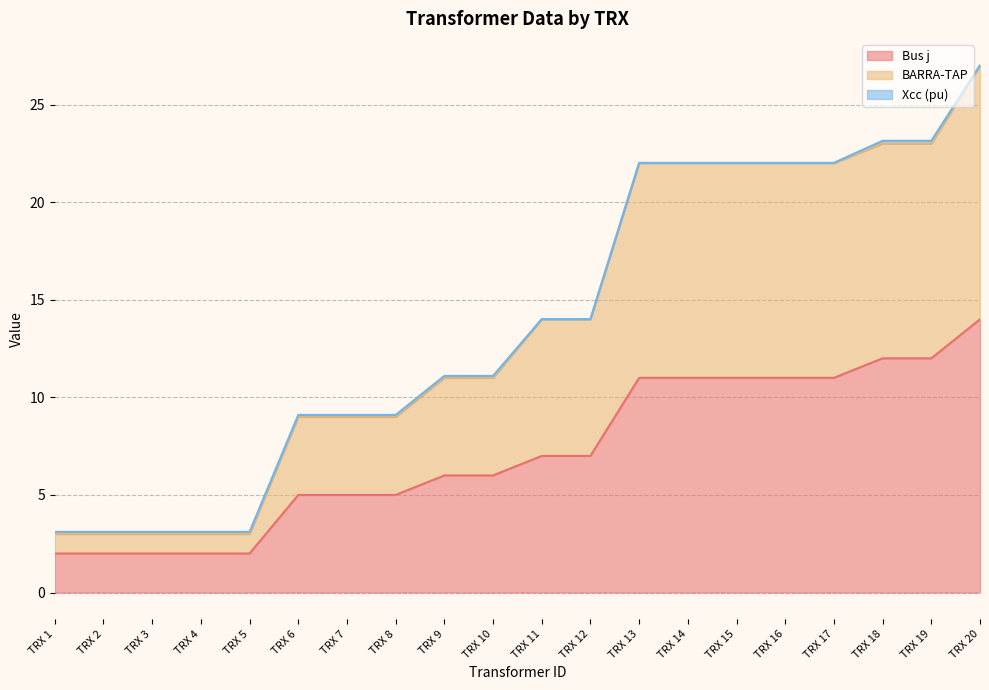

What is the lowest value of the Bus j series?

2.0